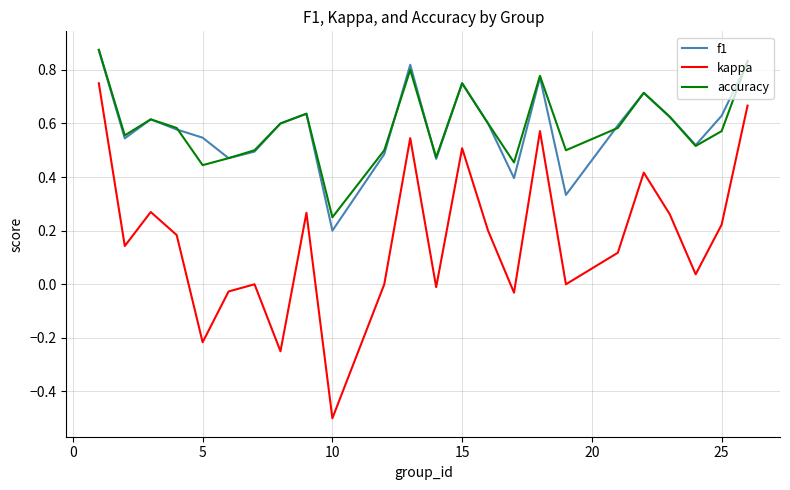

True or false: accuracy and kappa cross at least once.

False